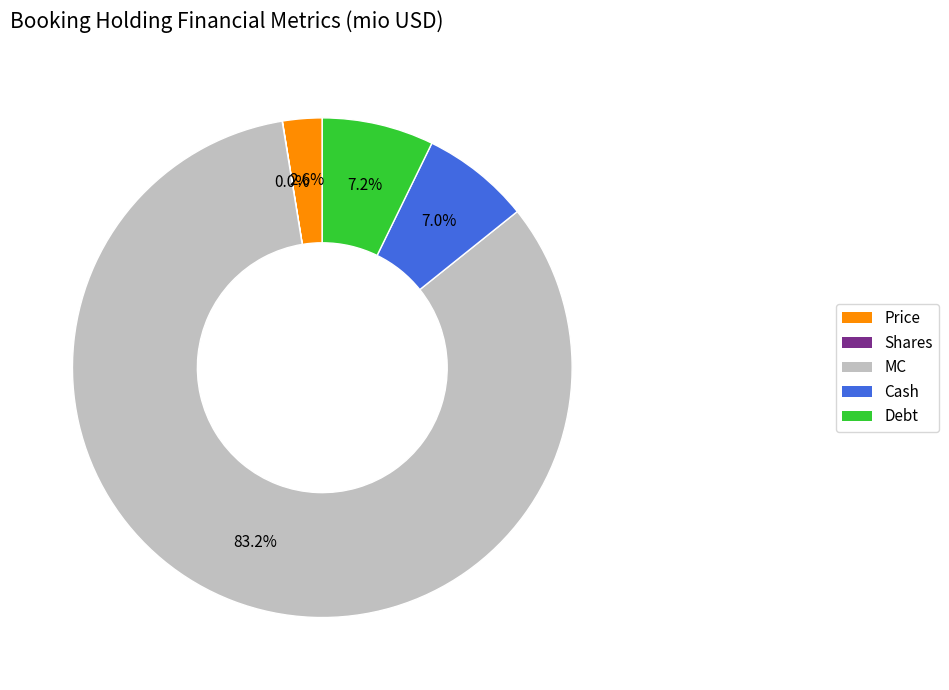

Is it true that Debt is 1% of the pie?

False